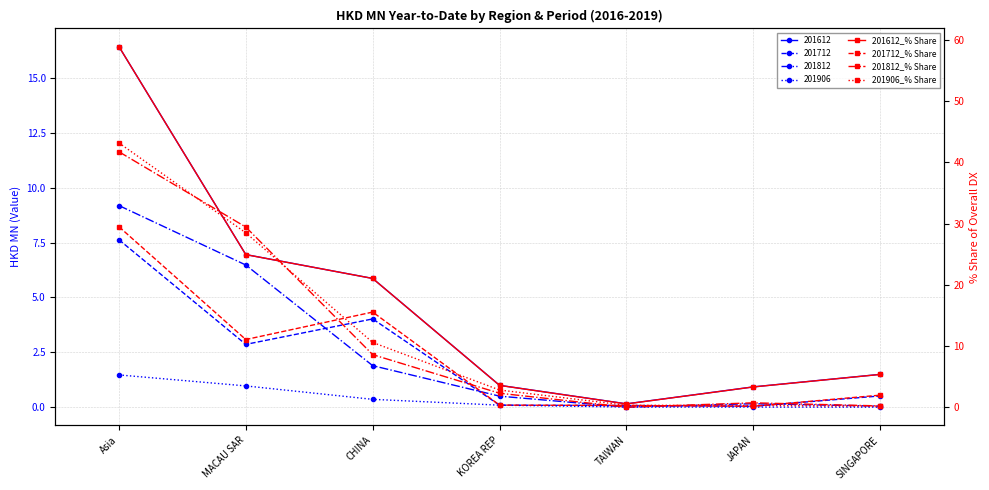

Count the number of categories in the chart.

7